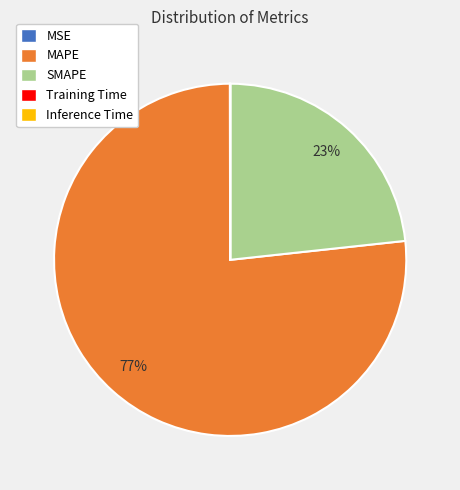

To the nearest percent, what is the combined percentage of SMAPE and MAPE?

100%